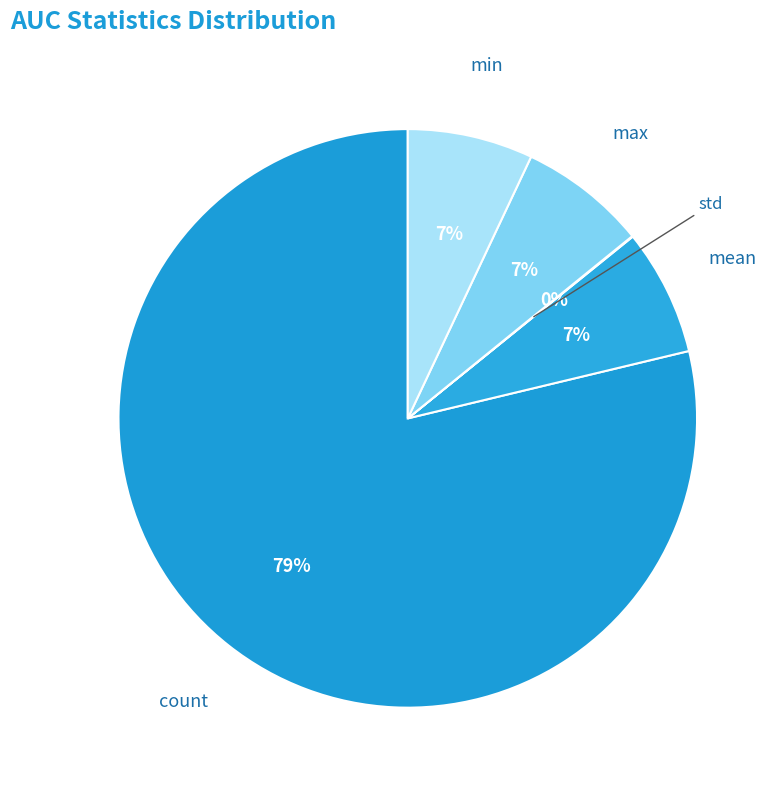

Is there a majority slice in this chart?

Yes